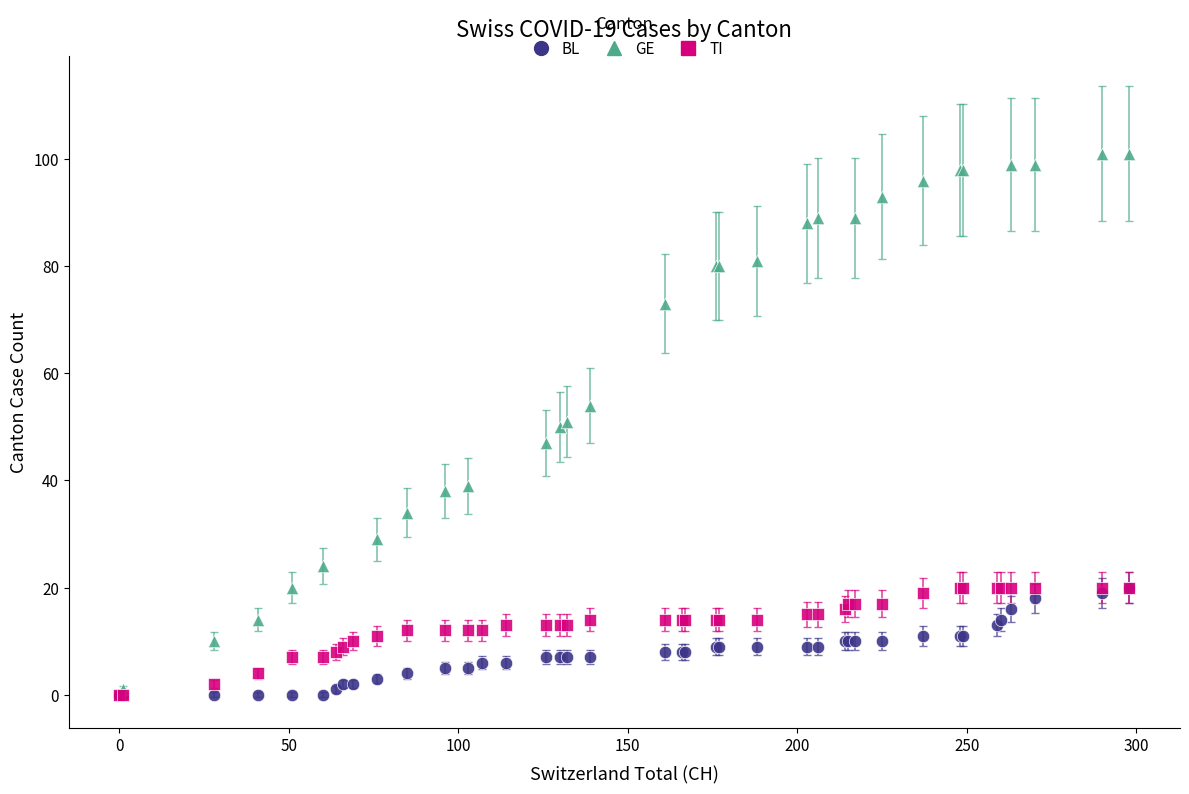

Which series has the largest Y range (max minus min)?

GE